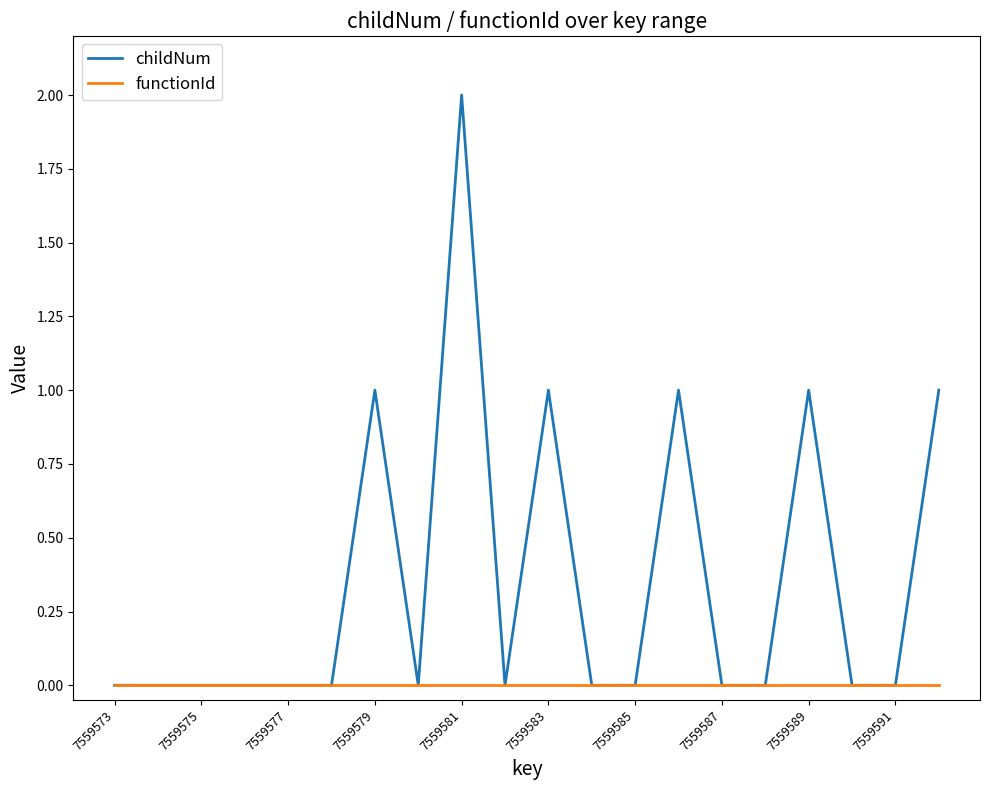

What are all the series names shown in the legend?

childNum, functionId